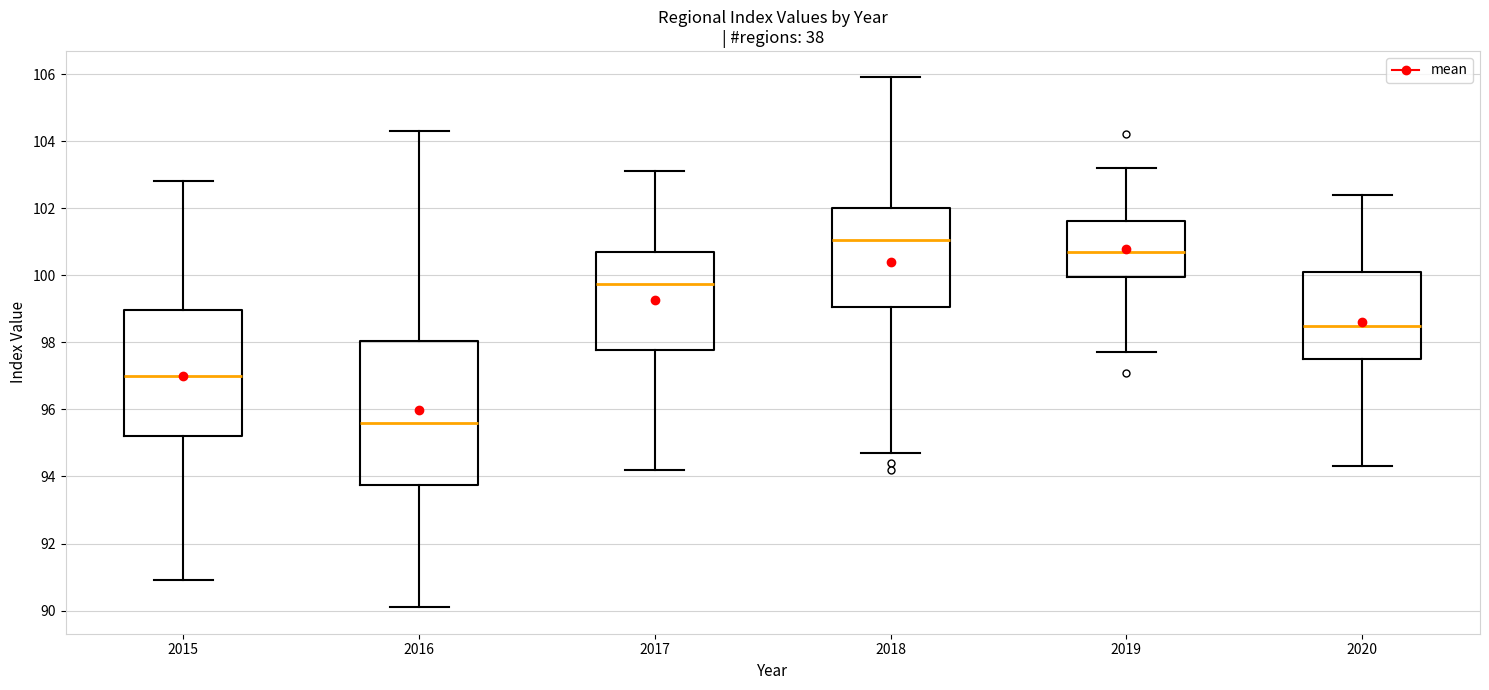

Where is the upper edge of the box at x = 2019 on the y-axis? The values are not printed on the chart, so give them approximately, as read against the axis.

101.6